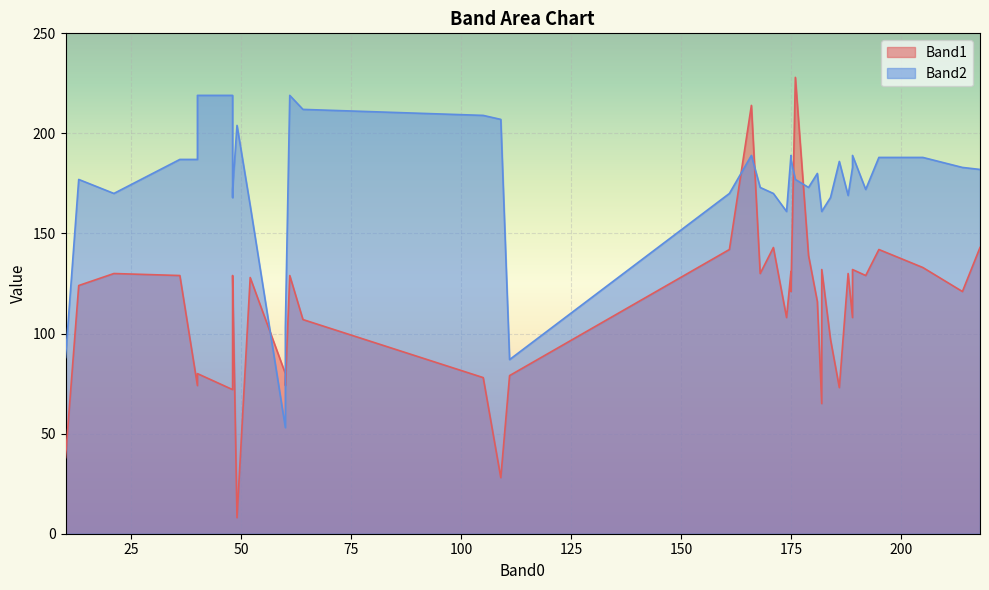

Rank the series by their maximum value, from highest to lowest.

Band1, Band2